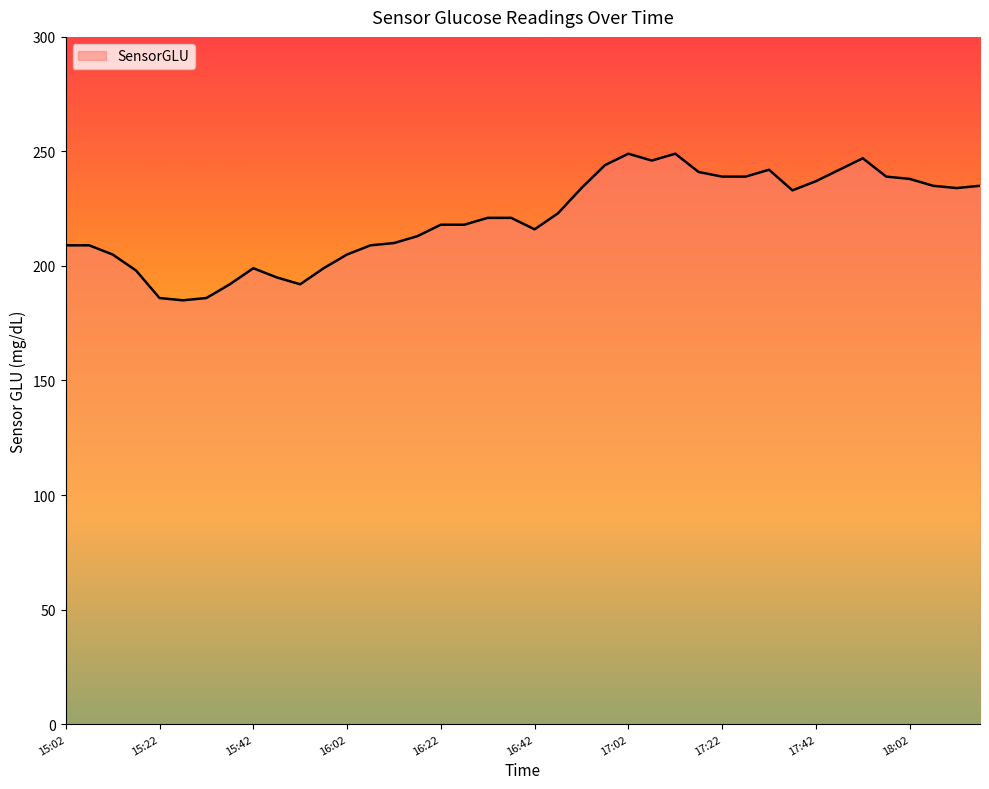

What is the smallest value displayed?

185